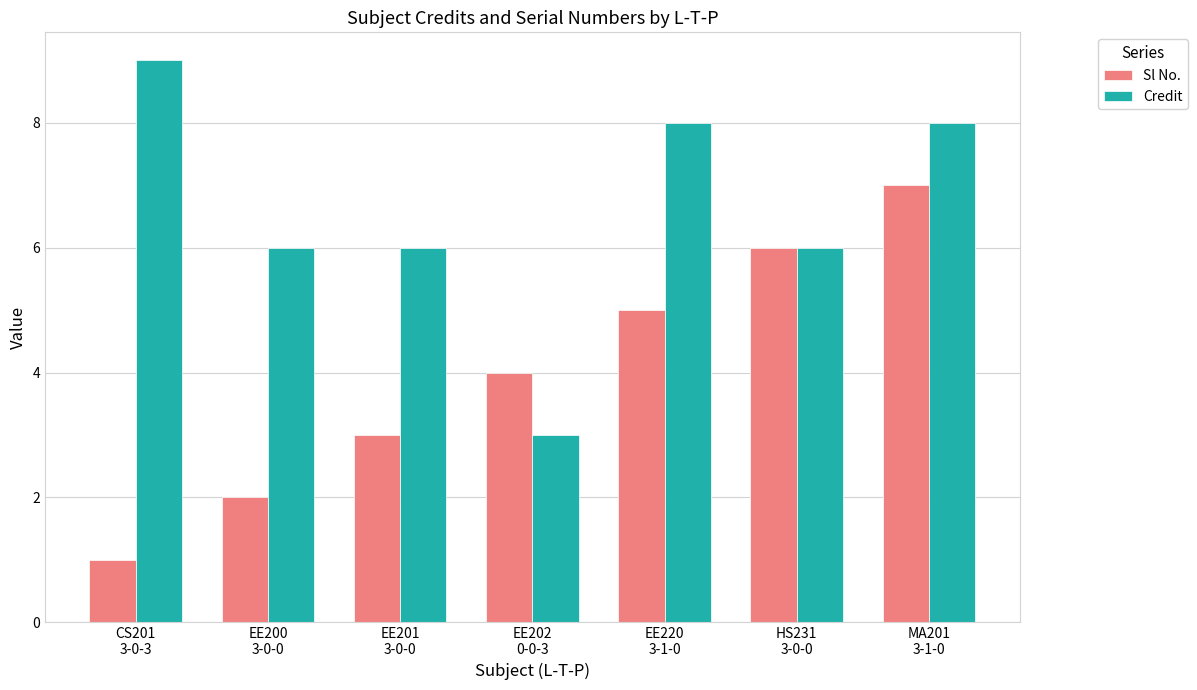

At which category is the sum across all series the highest?

MA201
3-1-0